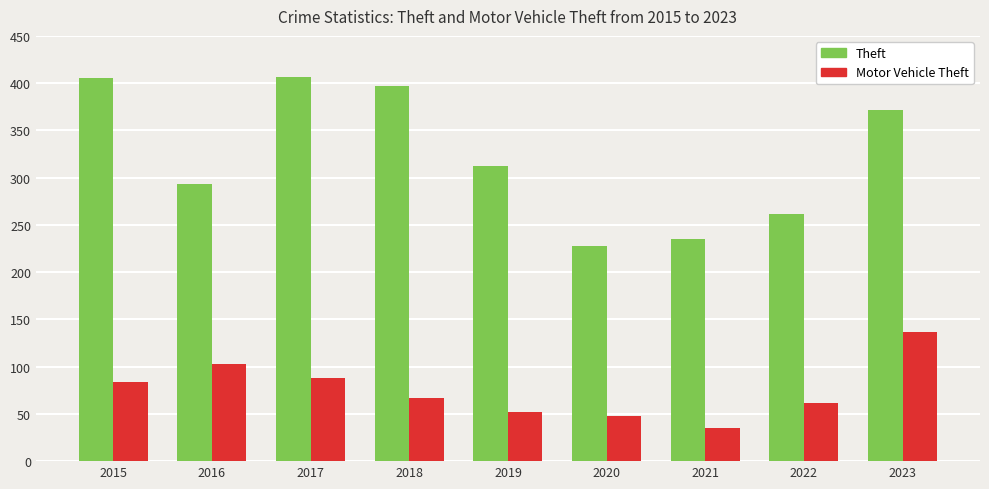

The value of Theft at 2023 is 372. True or false?

True